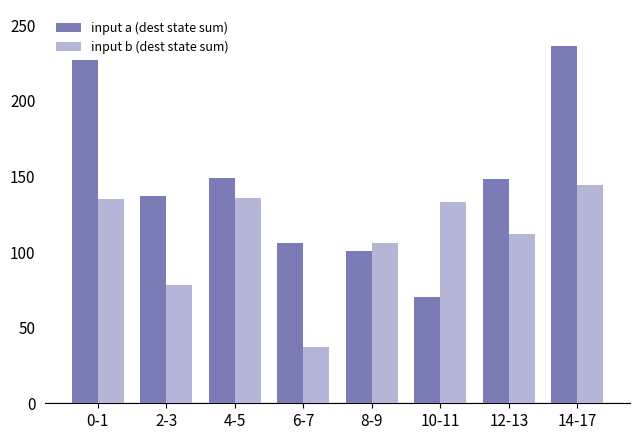

The input b (dest state sum) series shows 157 at 12-13. True or false?

False